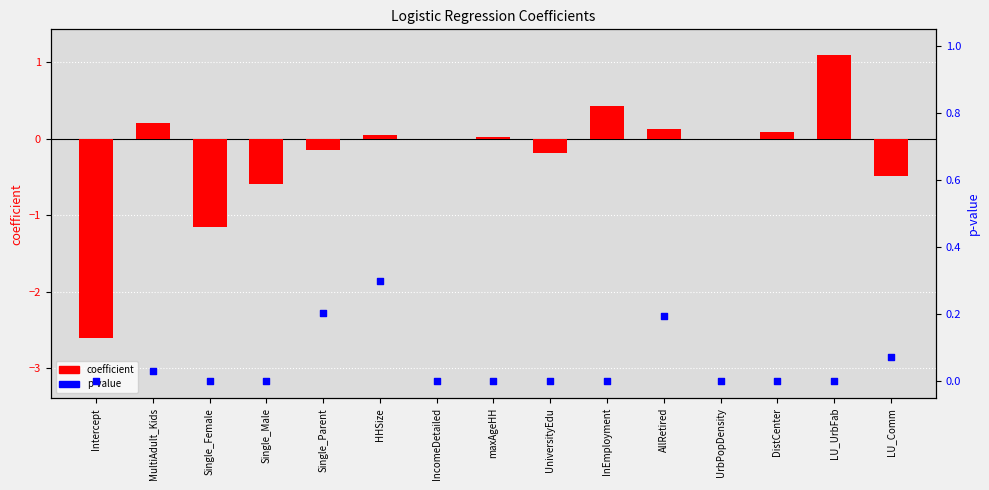

Is the value of coefficient at Single_Parent greater than the value of p-value at DistCenter?

No